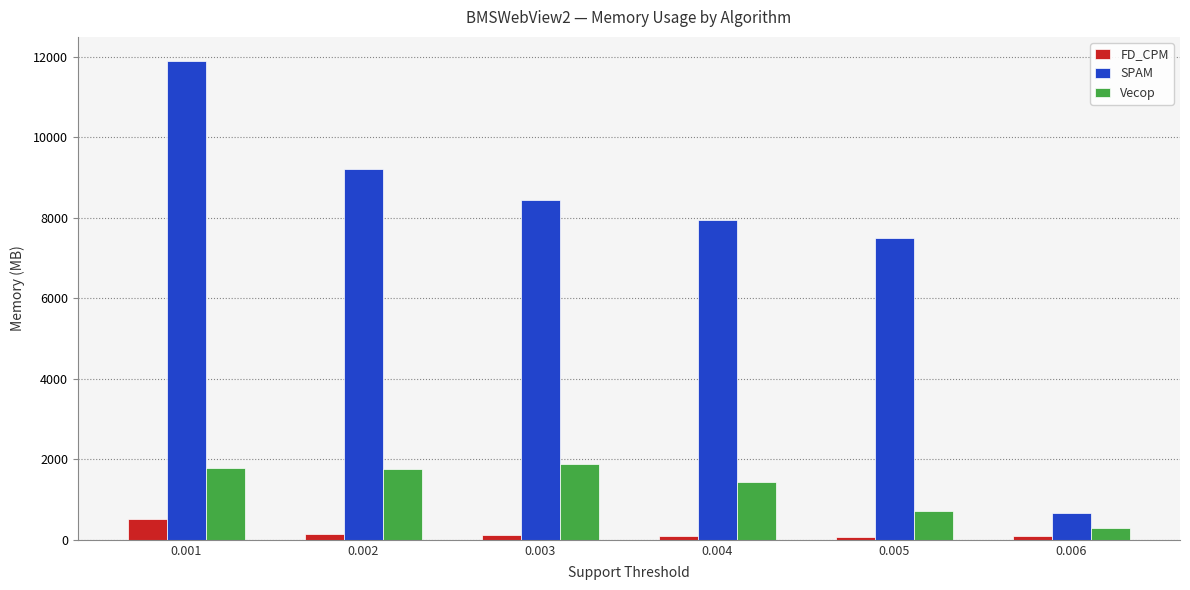

What are all the series names shown in the legend?

FD_CPM, SPAM, Vecop